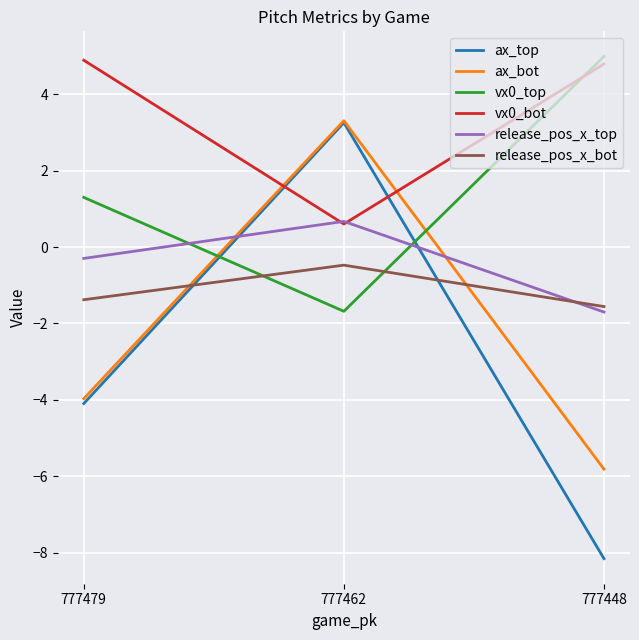

How many vx0_top values are between -1 and 4?

1